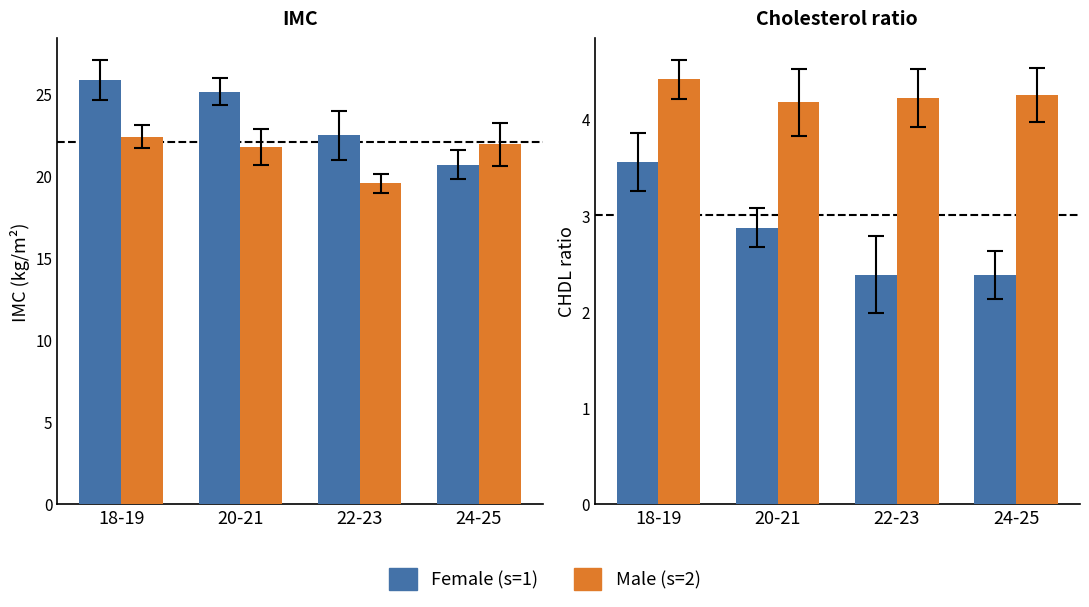

What is the value of the Female (s=1) bar at the 2nd from the left?

2.9